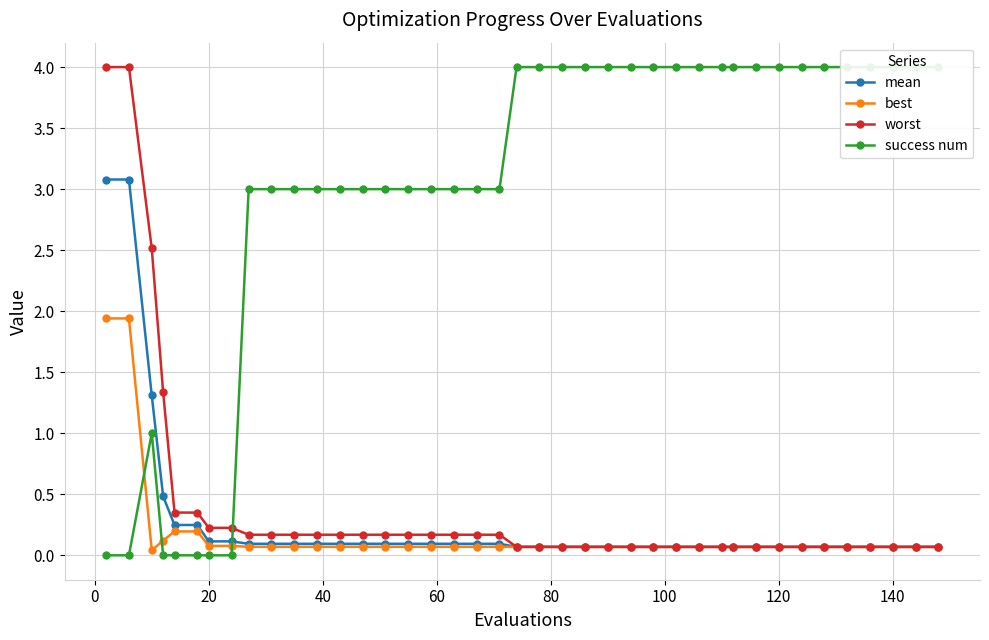

Count the number of categories in the chart.

40